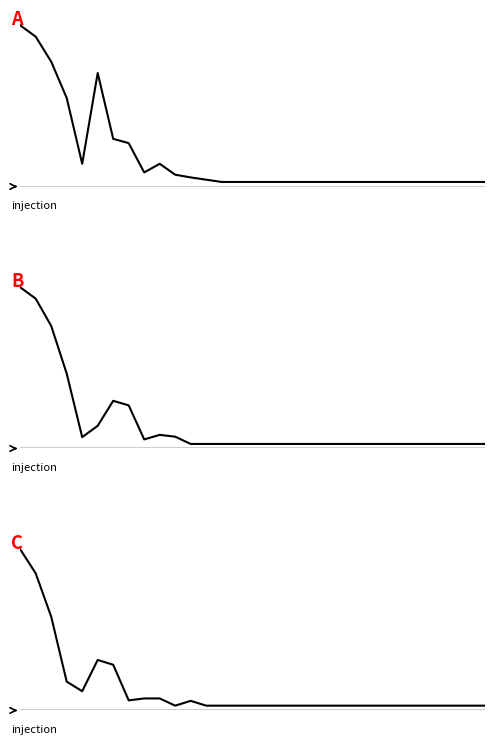

How many data points does each series have?

31